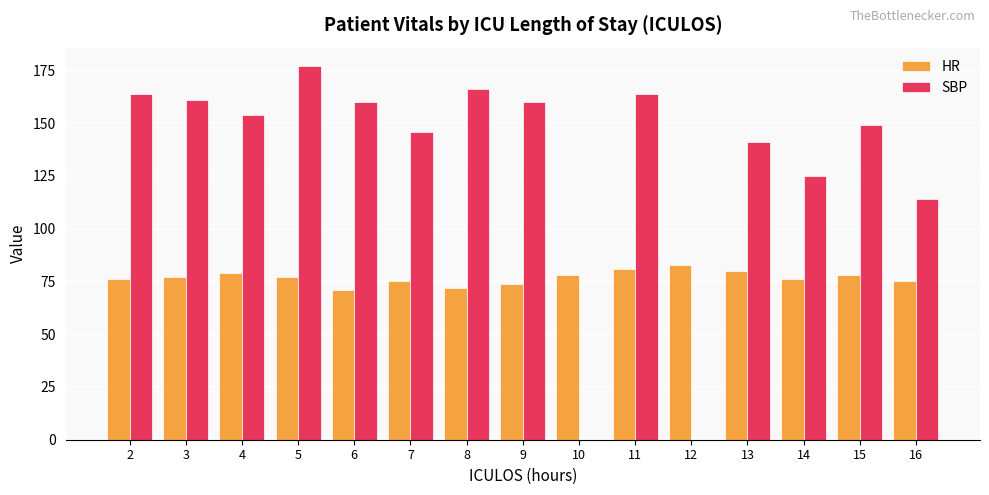

What is the sum of the HR values at 8 and 10?

150